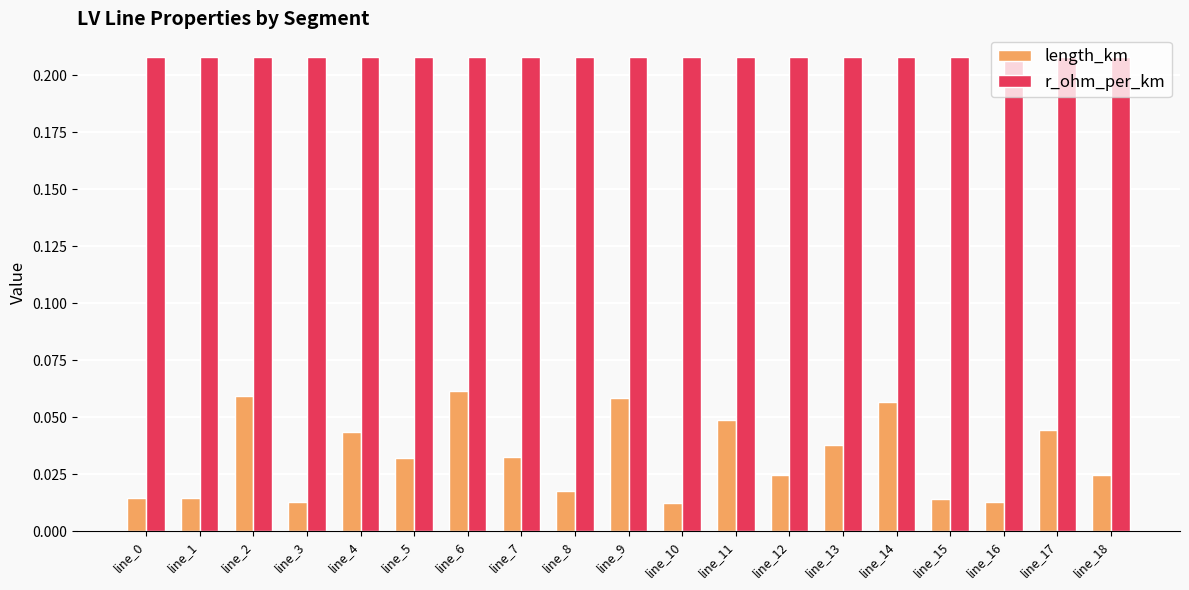

The value of length_km at line_14 is 0.0. True or false?

False